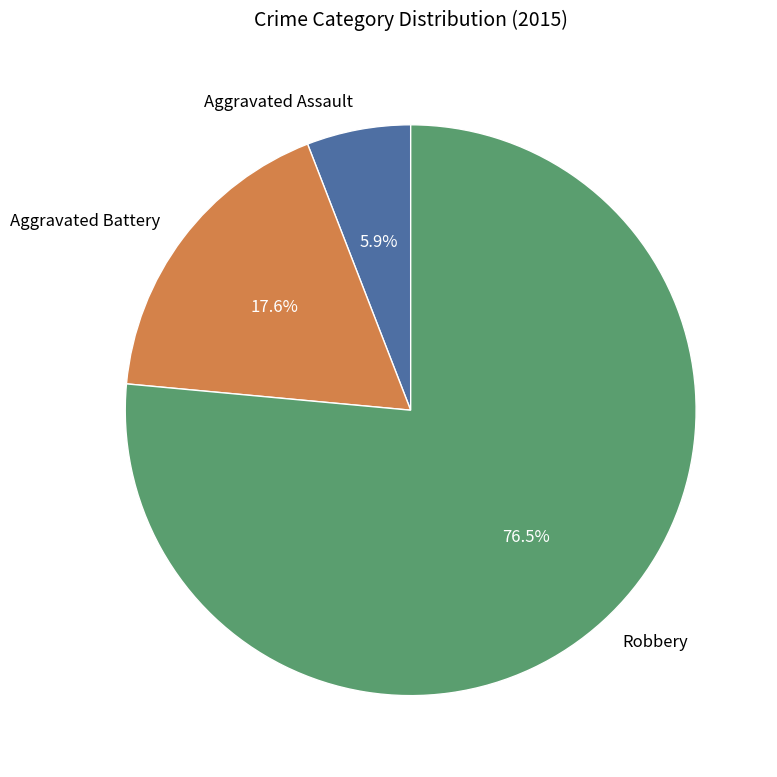

Rank the categories by value from lowest to highest.

Aggravated Assault, Aggravated Battery, Robbery